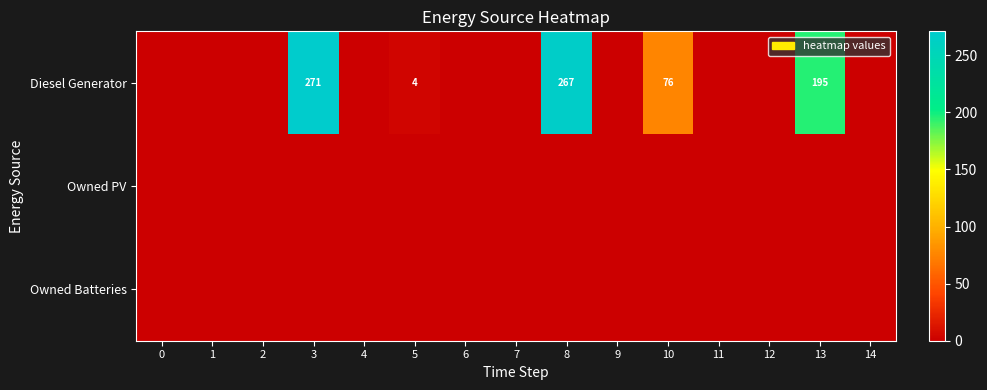

Between 0 and 4, which series saw the biggest shift?

Diesel Generator